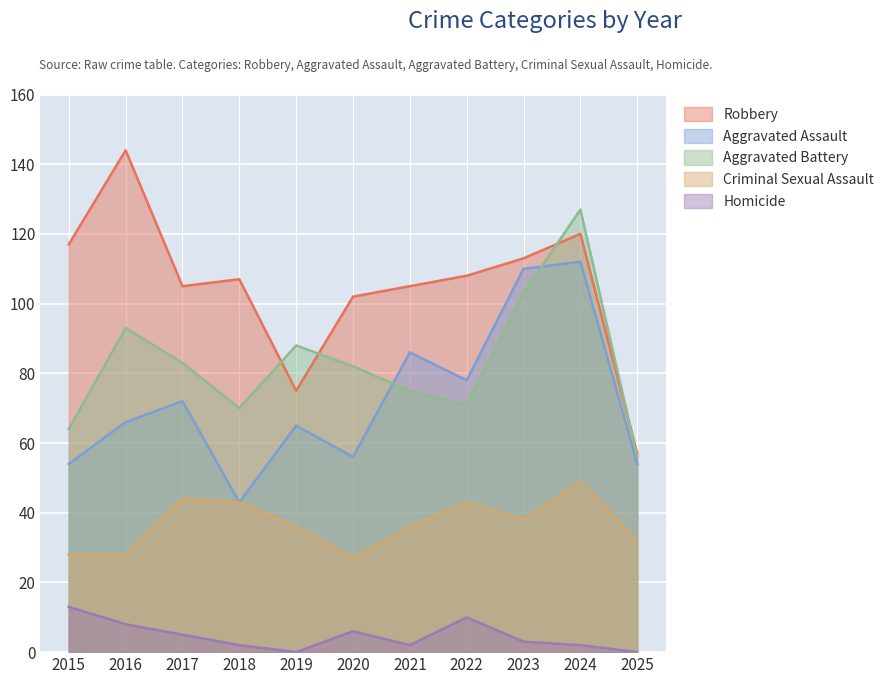

How many values in the Criminal Sexual Assault series exceed 36?

5